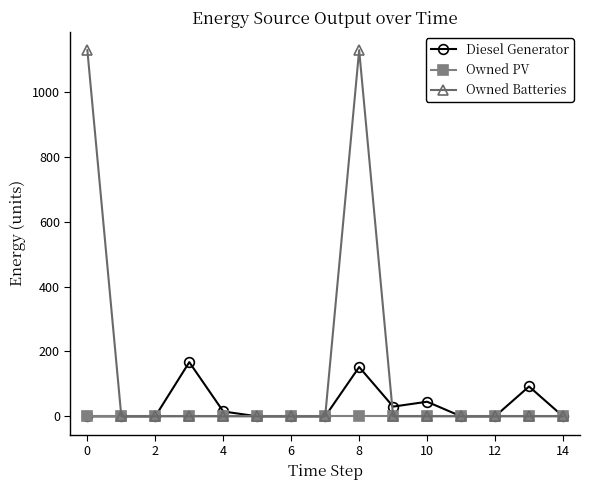

Which series has the largest total across all categories?

Owned Batteries